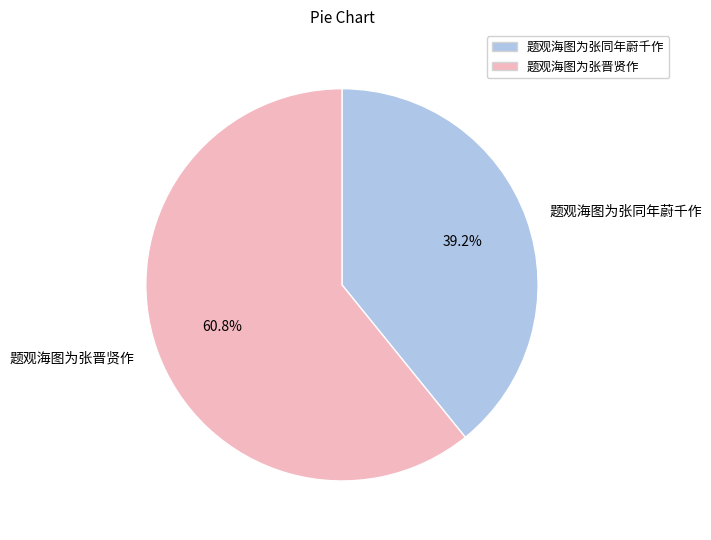

Which slice is the largest?

题观海图为张晋贤作